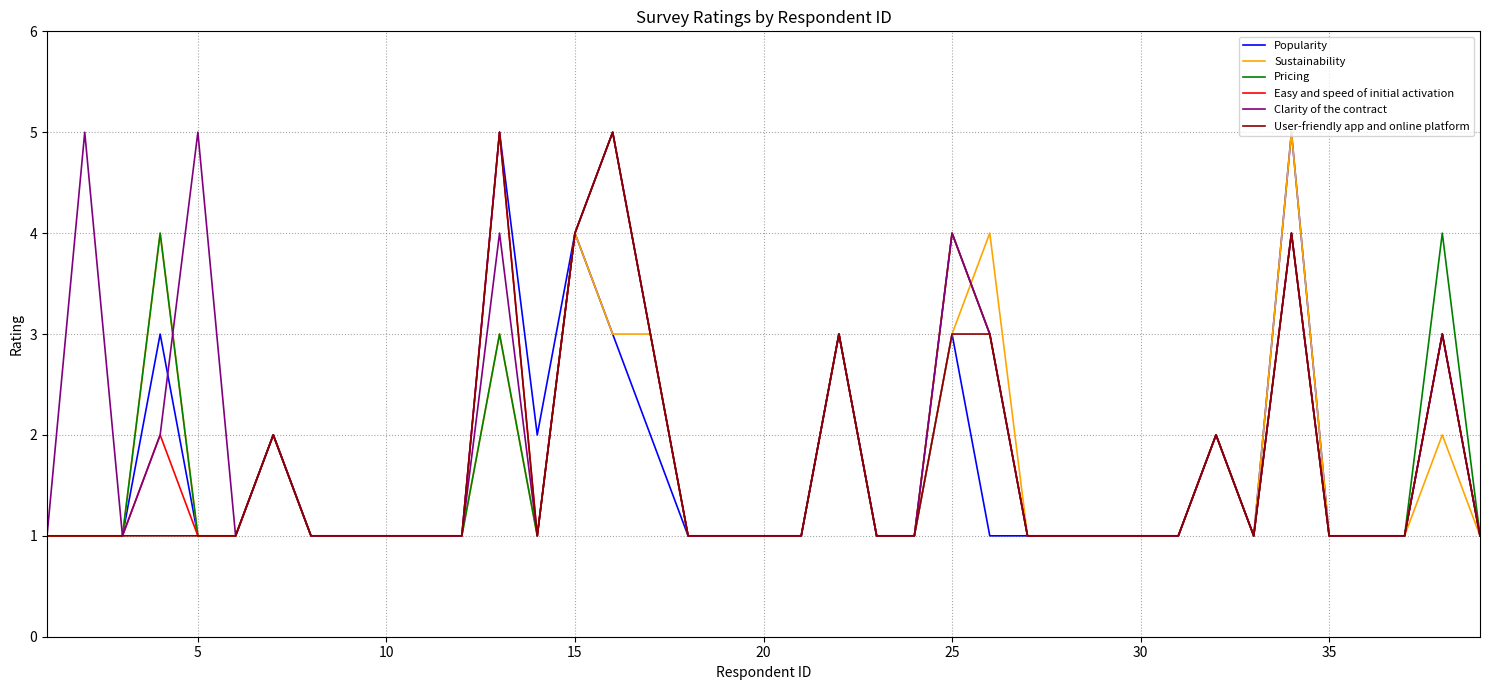

True or false: Clarity of the contract and Sustainability intersect in this chart.

True